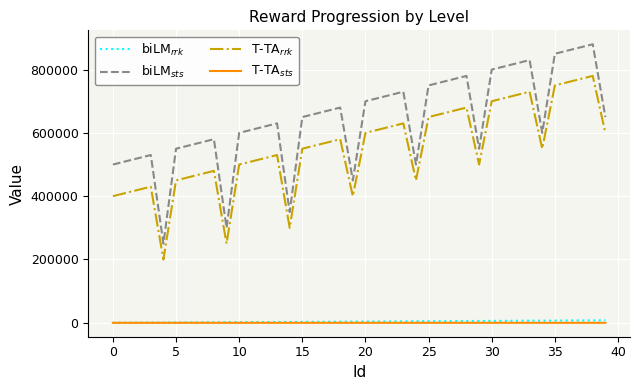

What is the difference between the maximum and minimum values in the biLM$_{sts}$ series?

630000